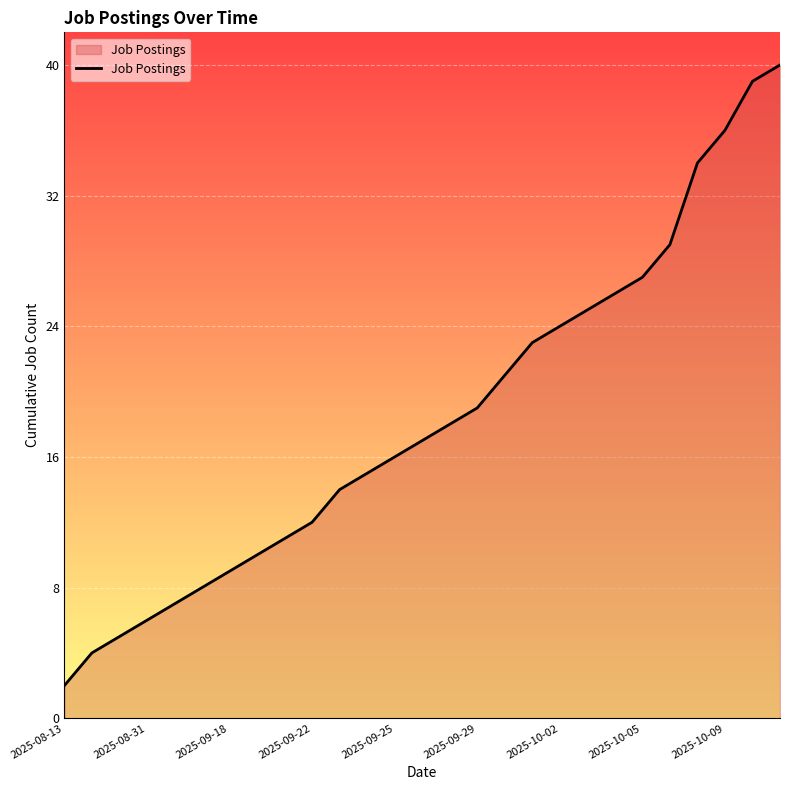

True or false: the data has more than 2 interior local peaks.

False